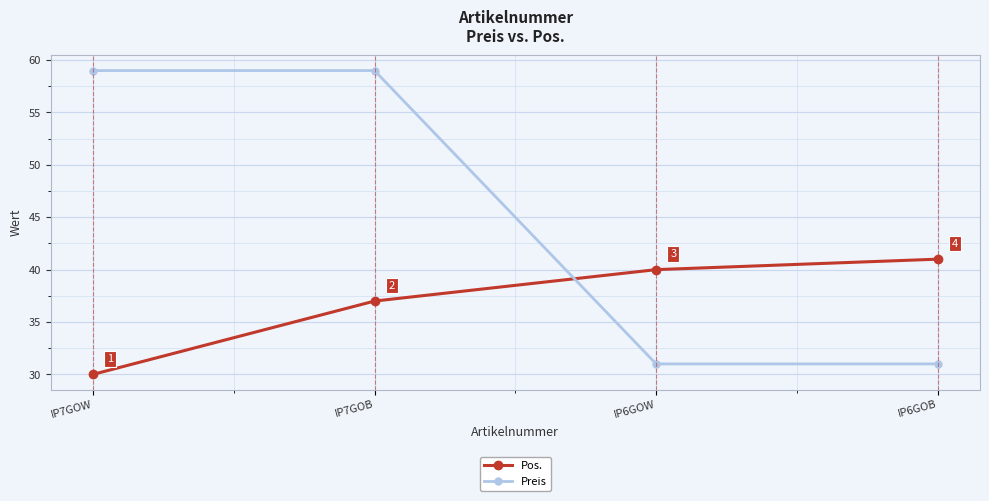

What is the label of the 3rd point from the right?

IP7GOB